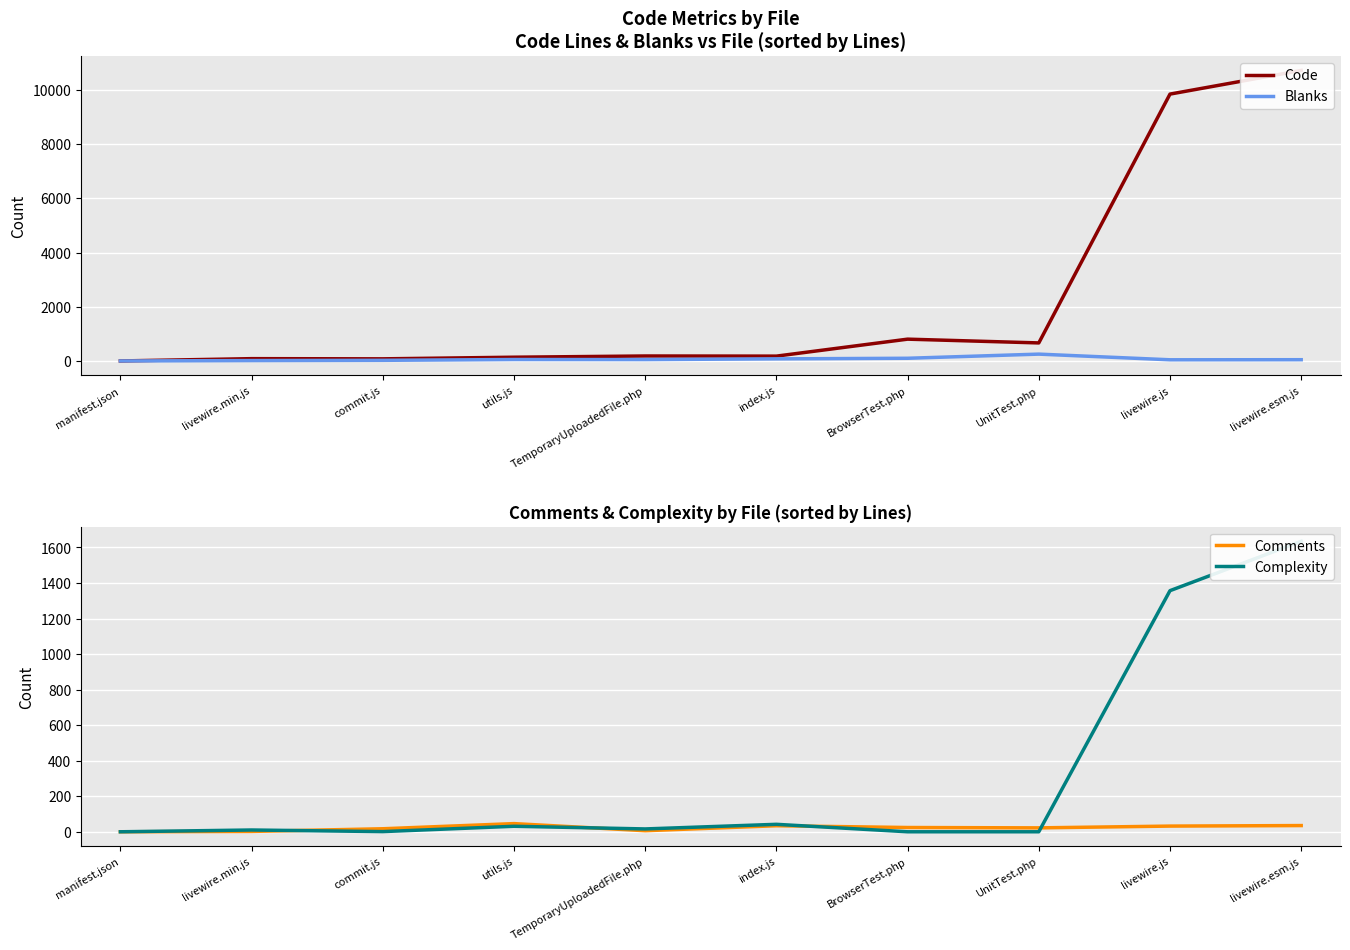

What is the difference between the highest and lowest values at index.js?

145